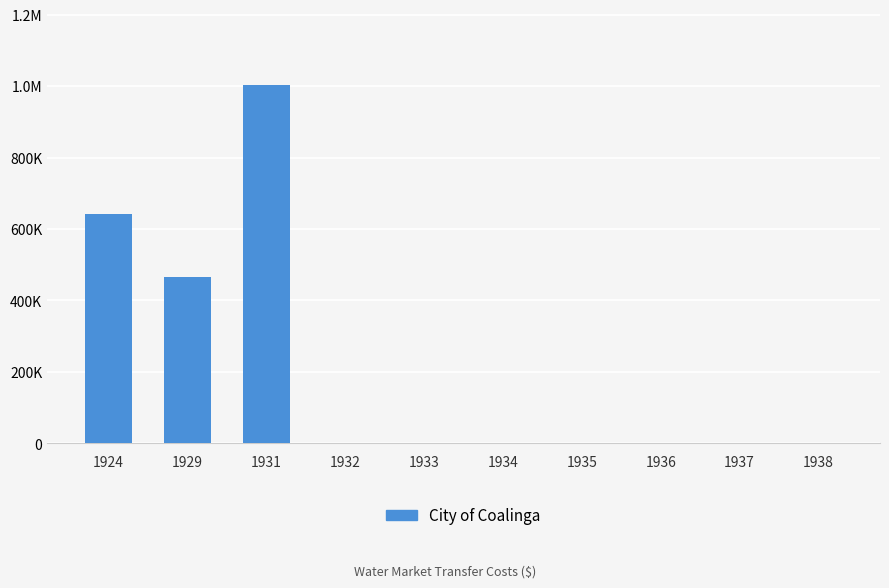

Are the bars horizontal?

No